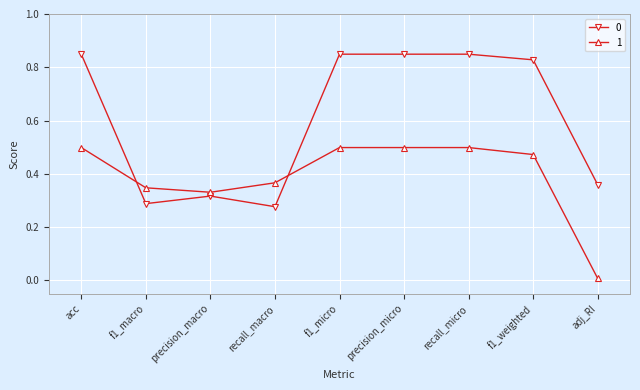

How many lines are shown in the chart?

2